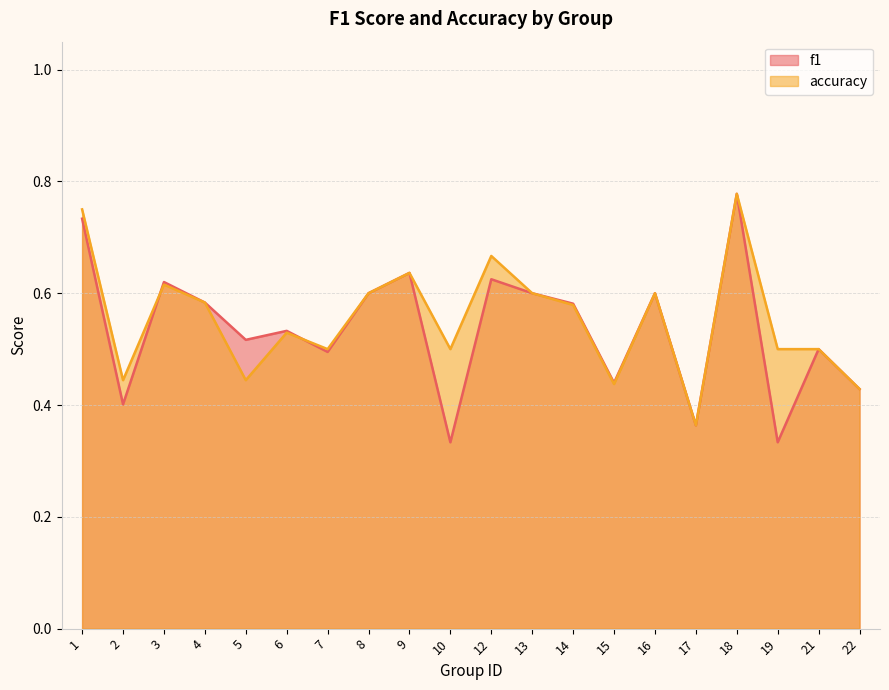

Where is the first local maximum for f1?

3